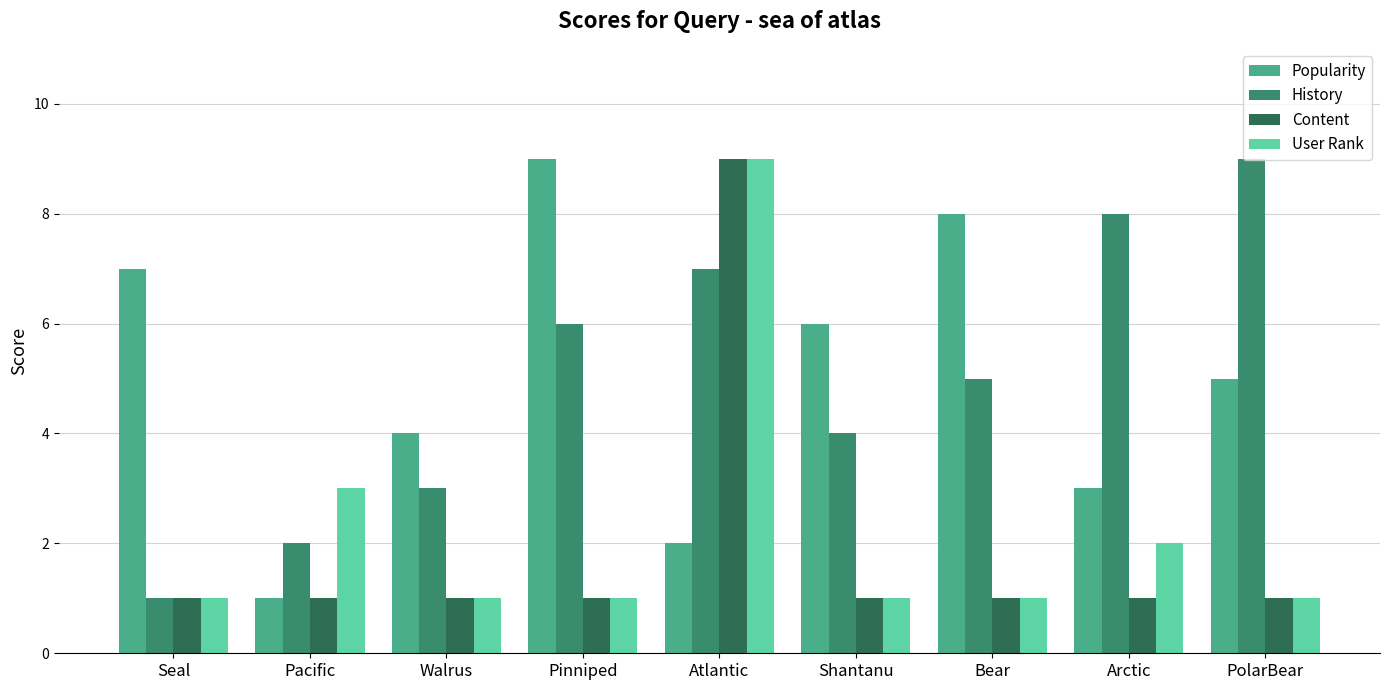

What is the value of the User Rank bar at the 1st from the left?

1